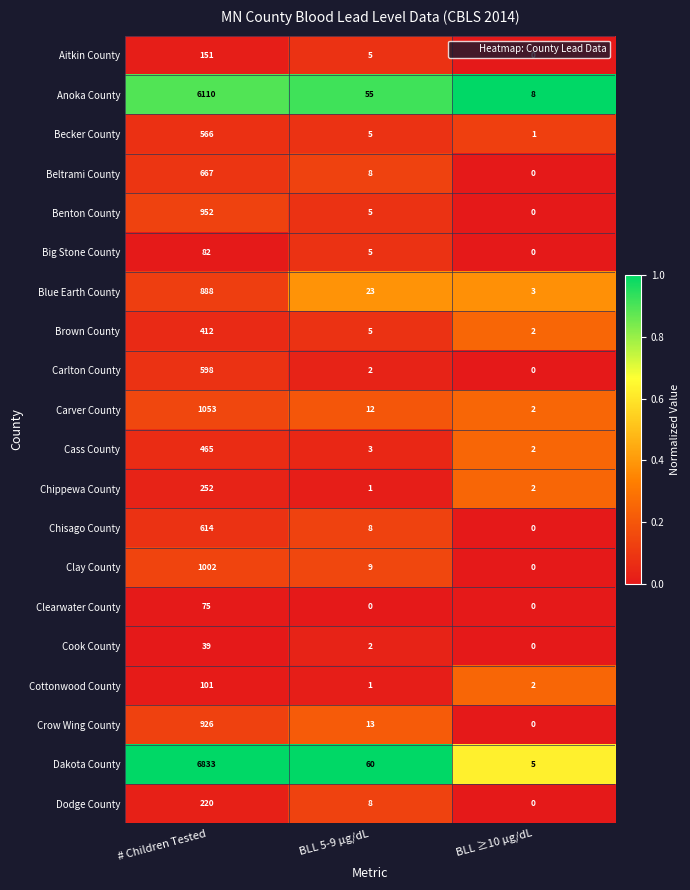

At how many categories does at least one series exceed 0?

3